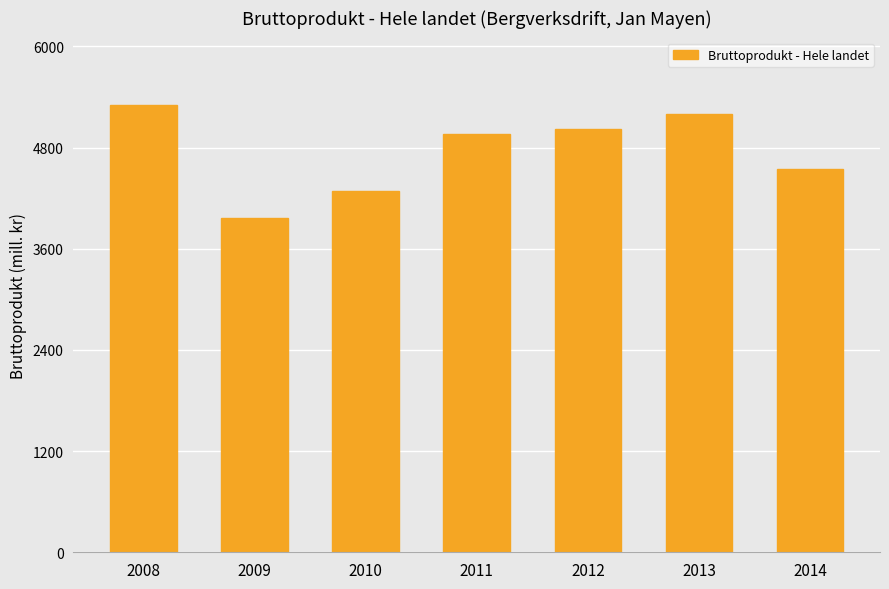

What is the sum of all values?

33276.5